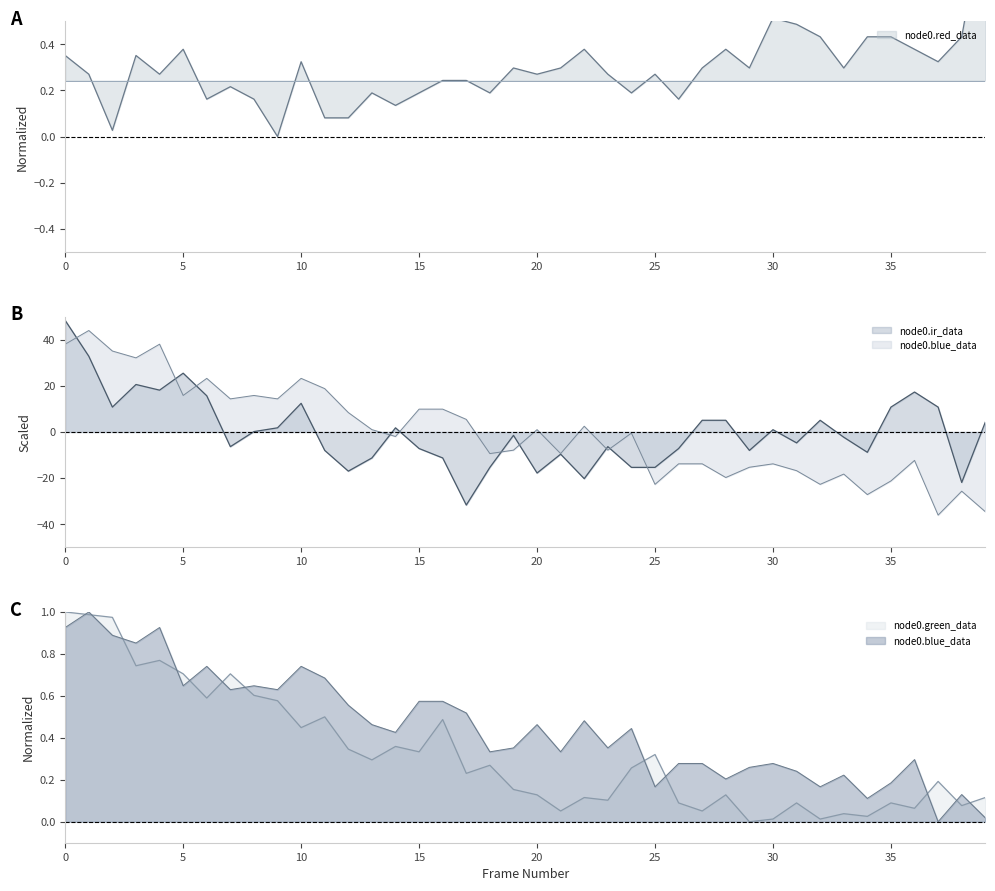

The value of node0.blue_data at 29 is -15.3. True or false?

True